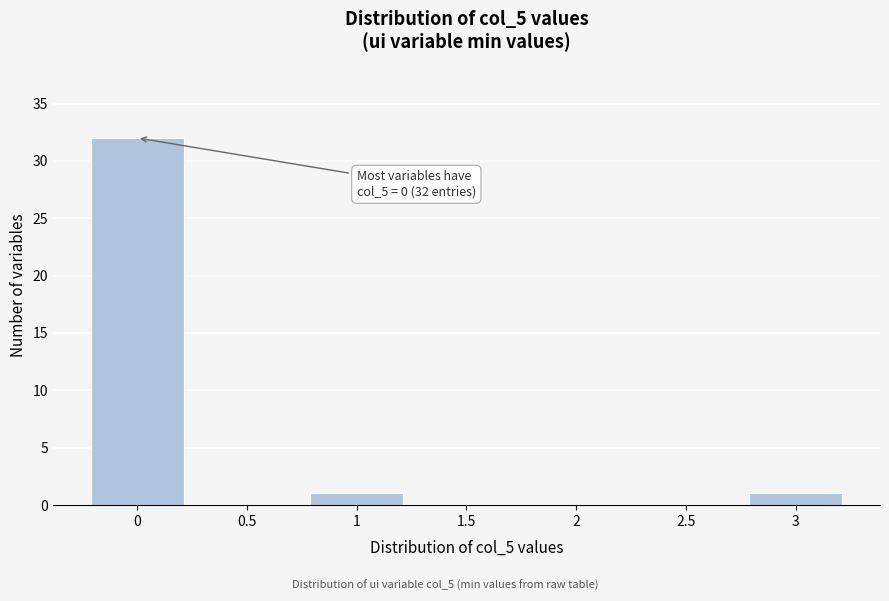

Reading right to left, list all the values displayed in this chart.

3=1	2.5=0	2=0	1.5=0	1=1	0.5=0	0=32